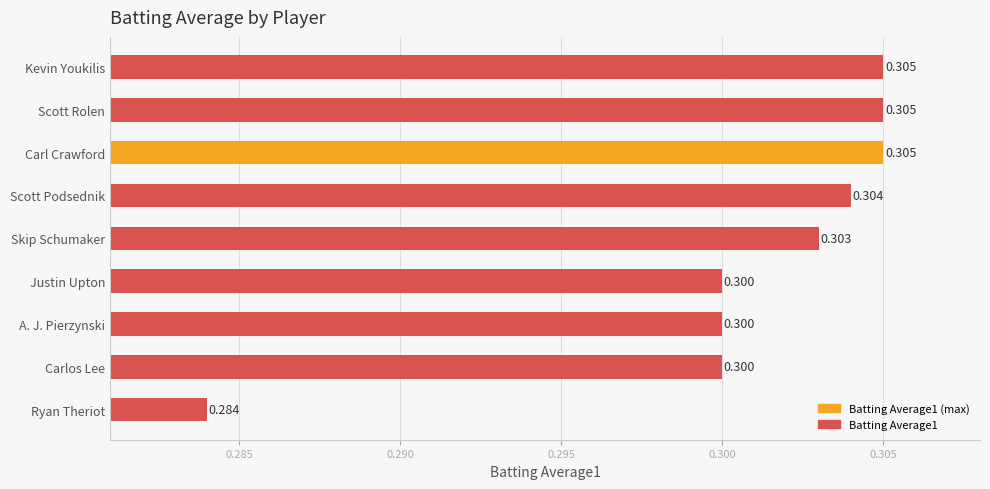

Which label corresponds to the smallest value in the chart?

Ryan Theriot